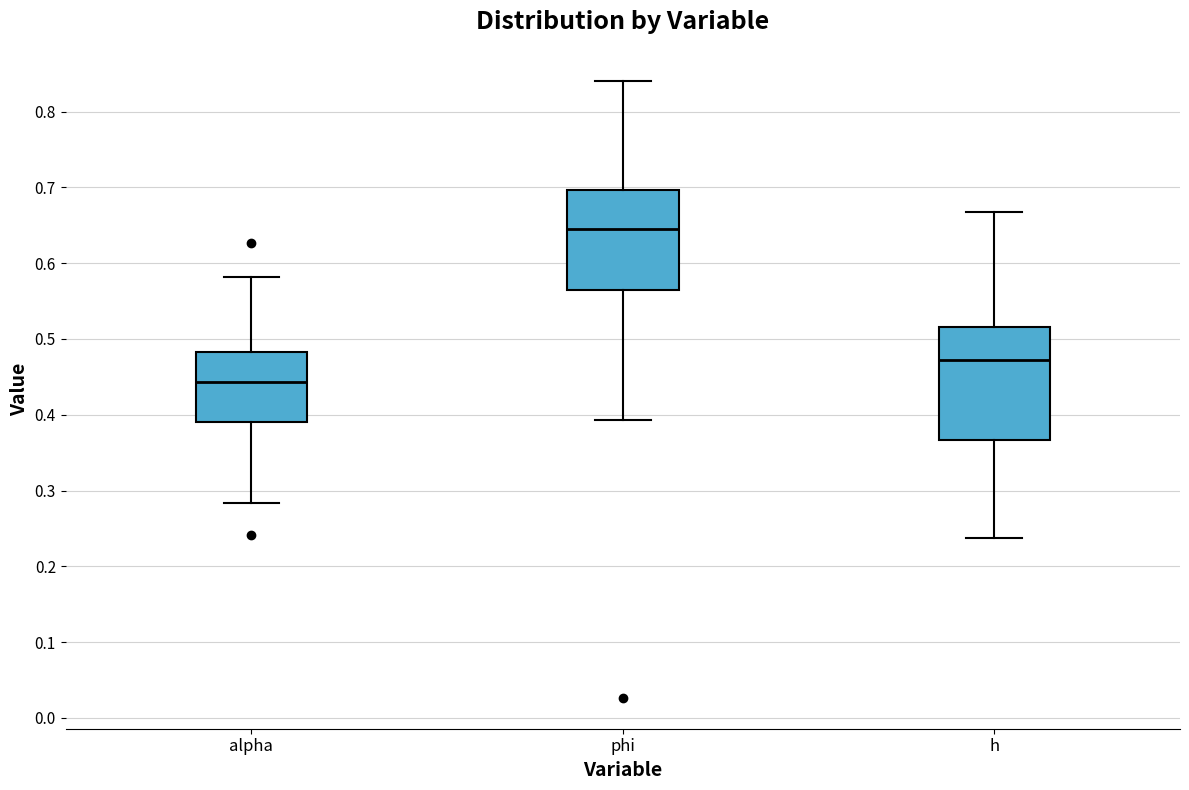

Comparing the boxes themselves (not the whiskers), which one is the tallest?

h